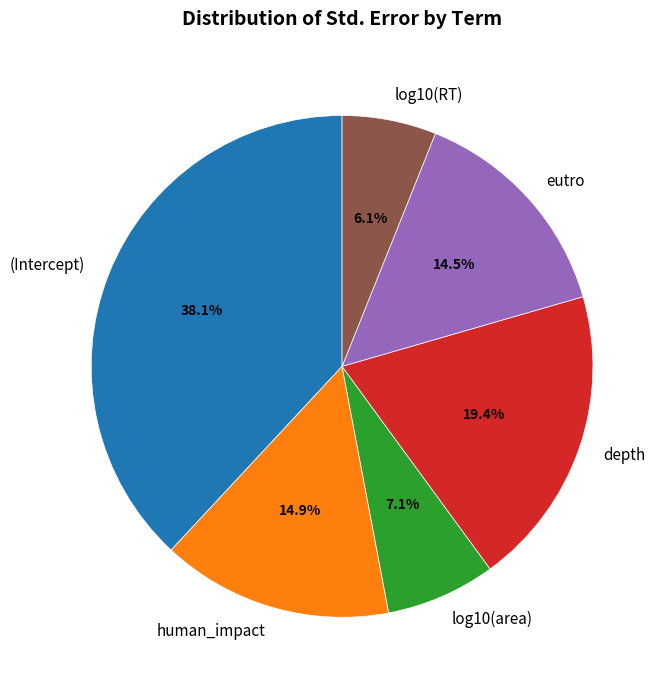

Is it true that log10(RT) is 6% of the pie?

True